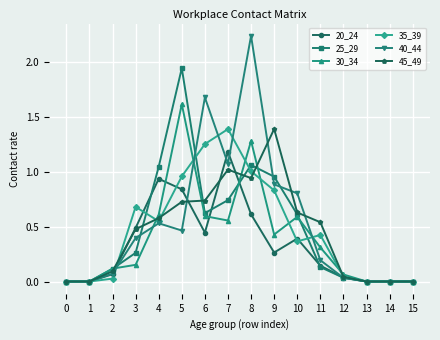

True or false: 35_39 has more than 0 interior local peaks.

True